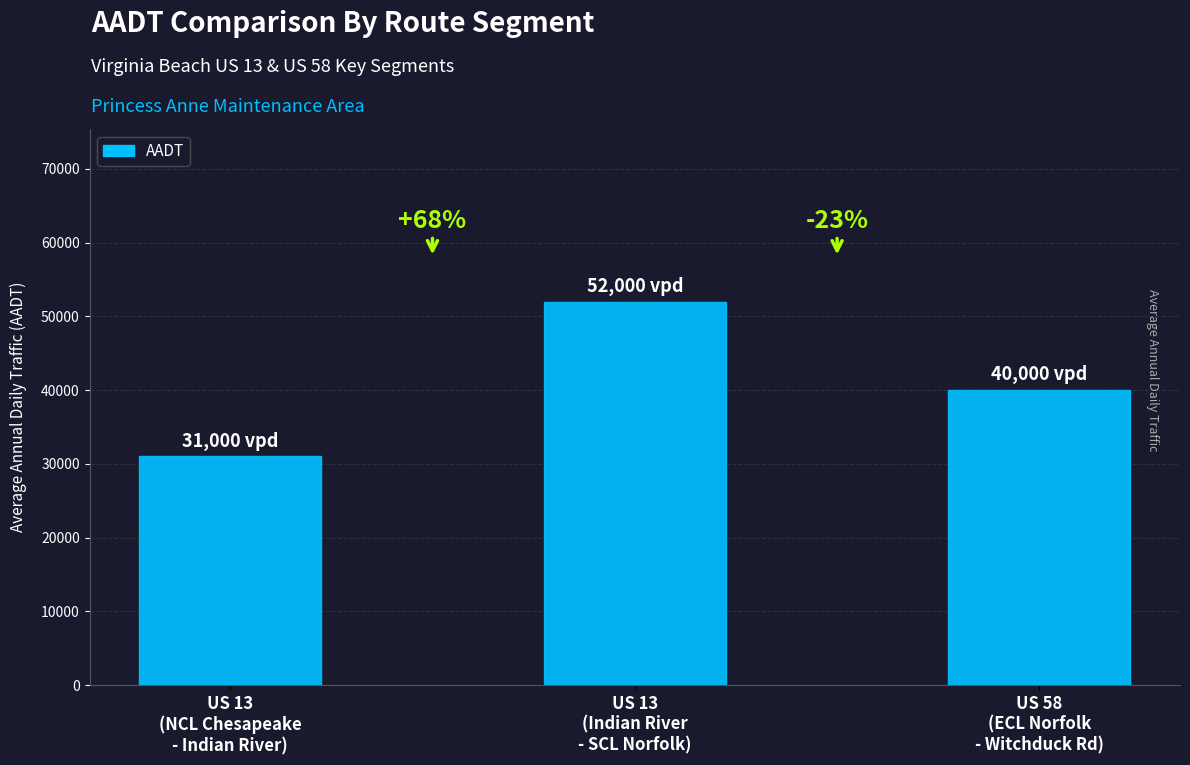

What is the ratio of the value at US 13
(NCL Chesapeake
- Indian River) to the value at US 13
(Indian River
- SCL Norfolk)?

0.6